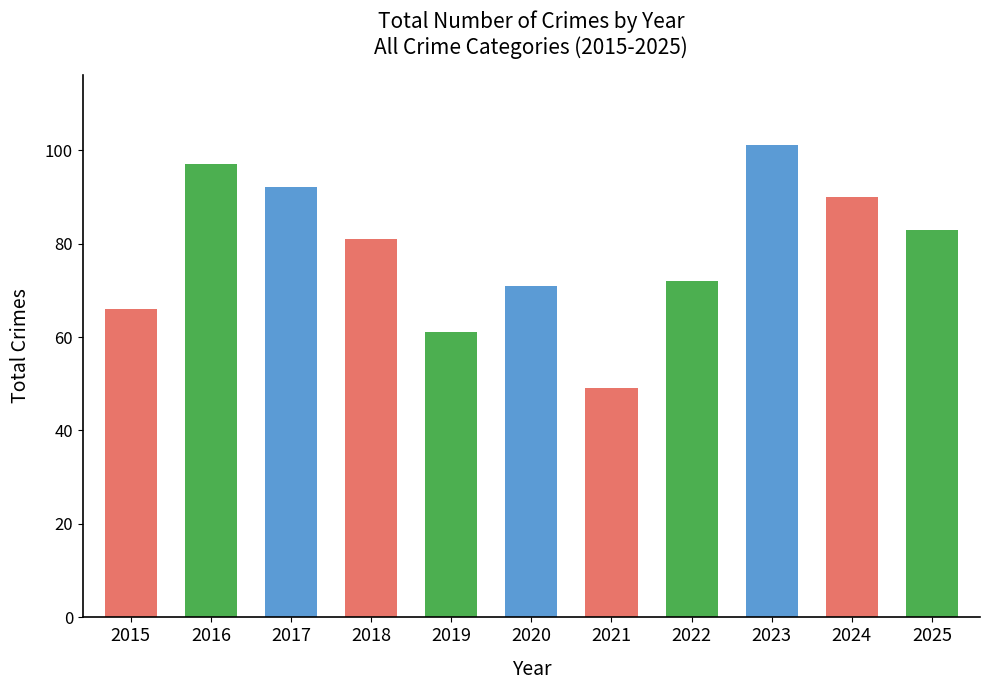

Count the number of data series in this chart.

1